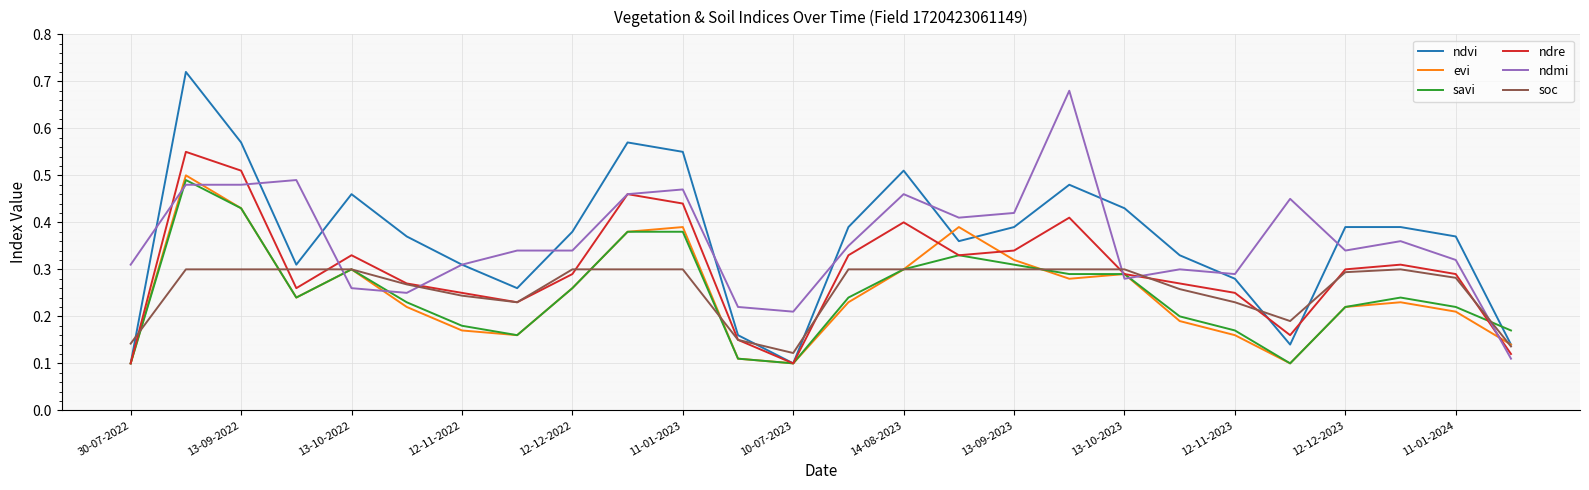

Which series has the largest range (max minus min)?

ndvi